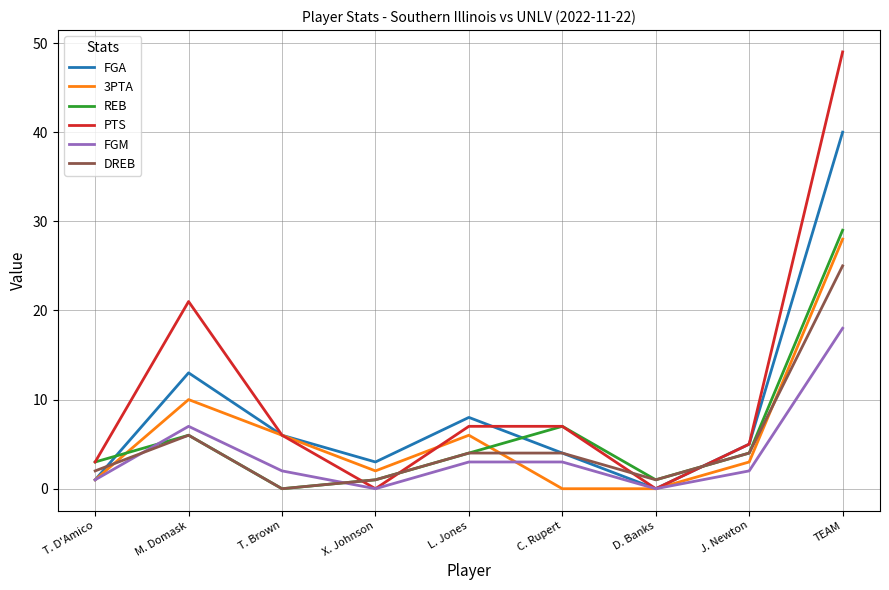

What is the difference between the maximum and second lowest values in the PTS series?

49